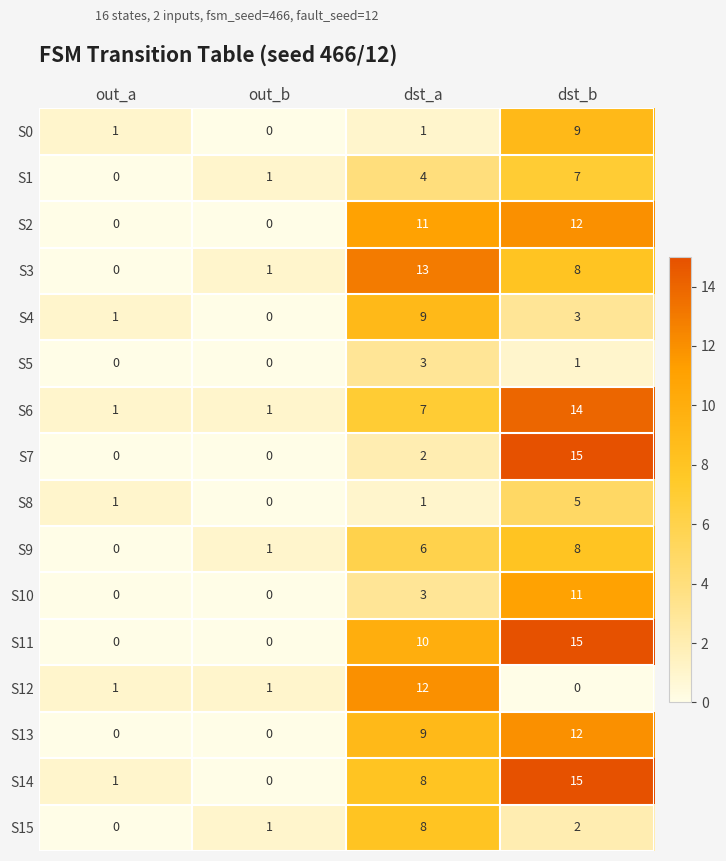

What is the difference between the maximum and minimum values in the S9 series?

8